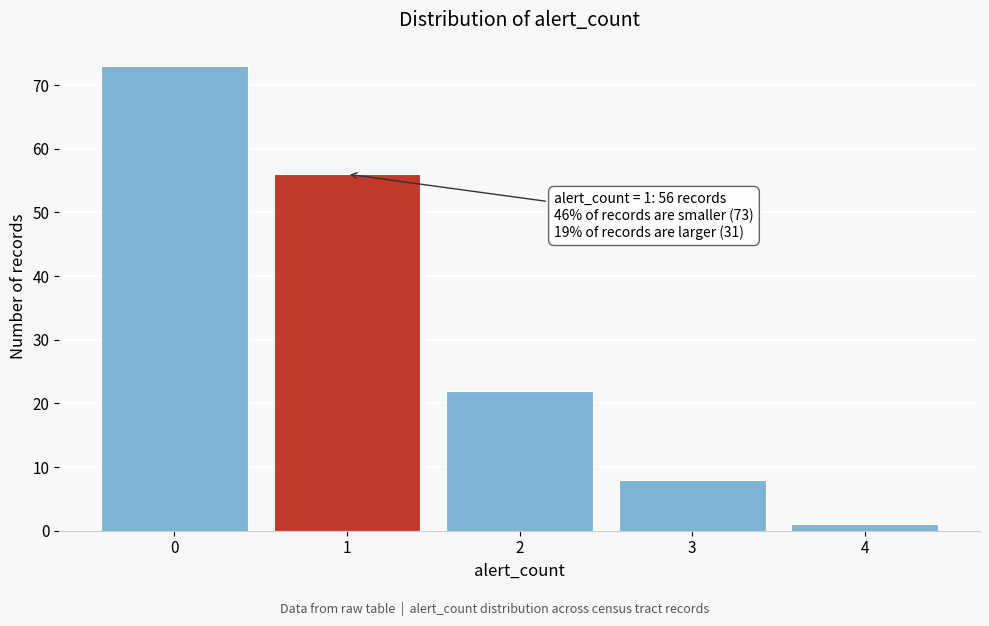

Reading right to left, what are all the values shown in this chart?

4=1	3=8	2=22	1=56	0=73